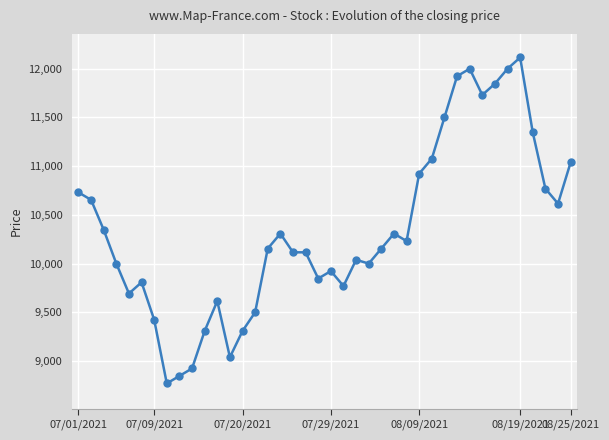

What is the greatest value displayed?

12115.4